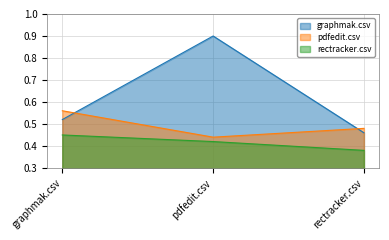

Is it true that rectracker.csv equals 0.2 at pdfedit.csv?

False